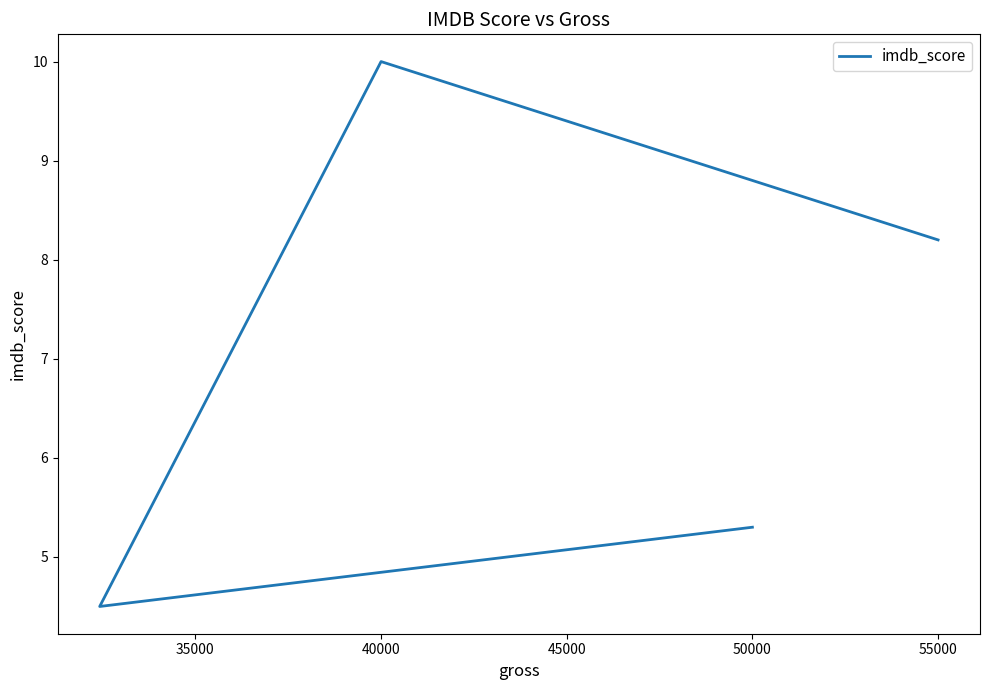

Approximately how many times larger is the value at 35000 compared to 45000?

0.5